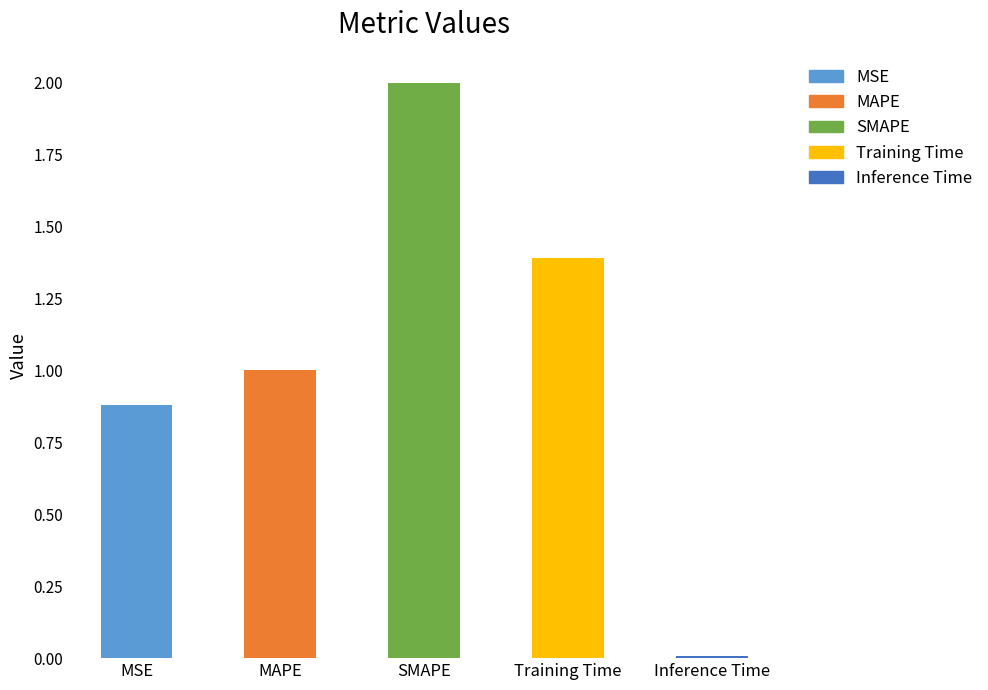

What is the difference between the maximum and minimum values?

2.0